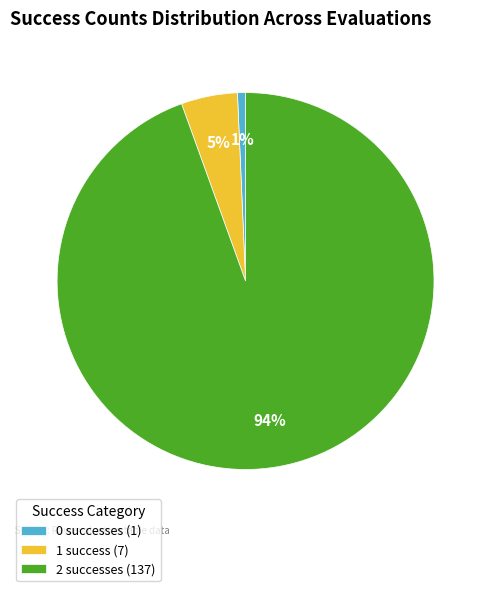

What percentage is the 1 success (7) slice, to the nearest percent?

5%